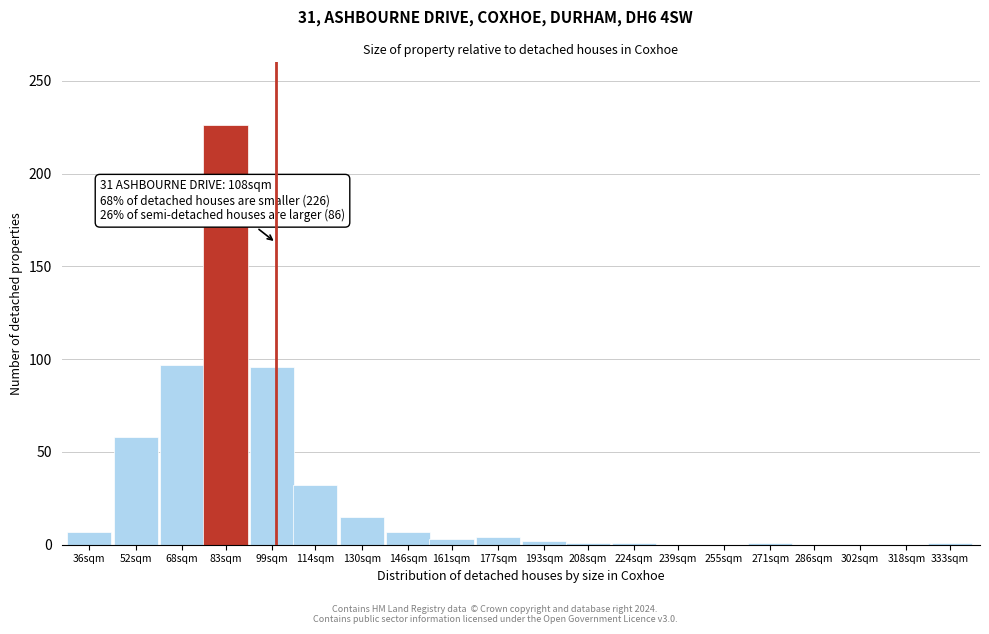

What is the sum of the values at 52sqm and 239sqm?

58